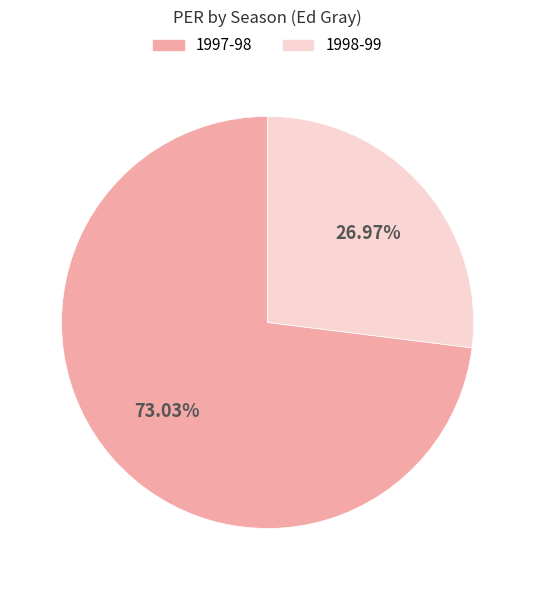

What percentage is the 1997-98 slice, to the nearest percent?

73%